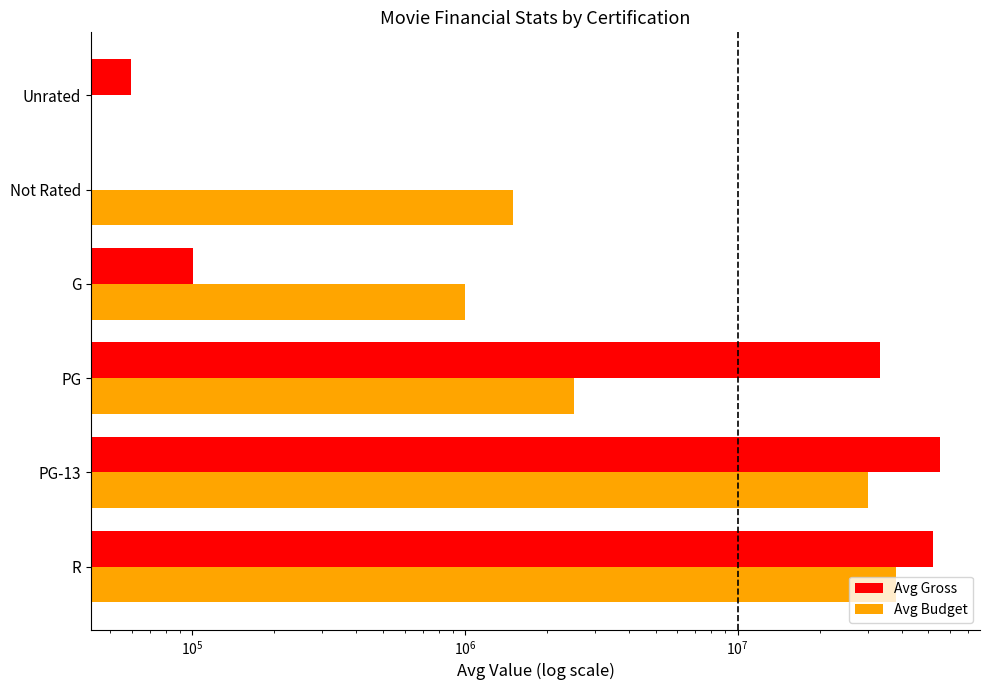

How many series are shown in this chart?

2